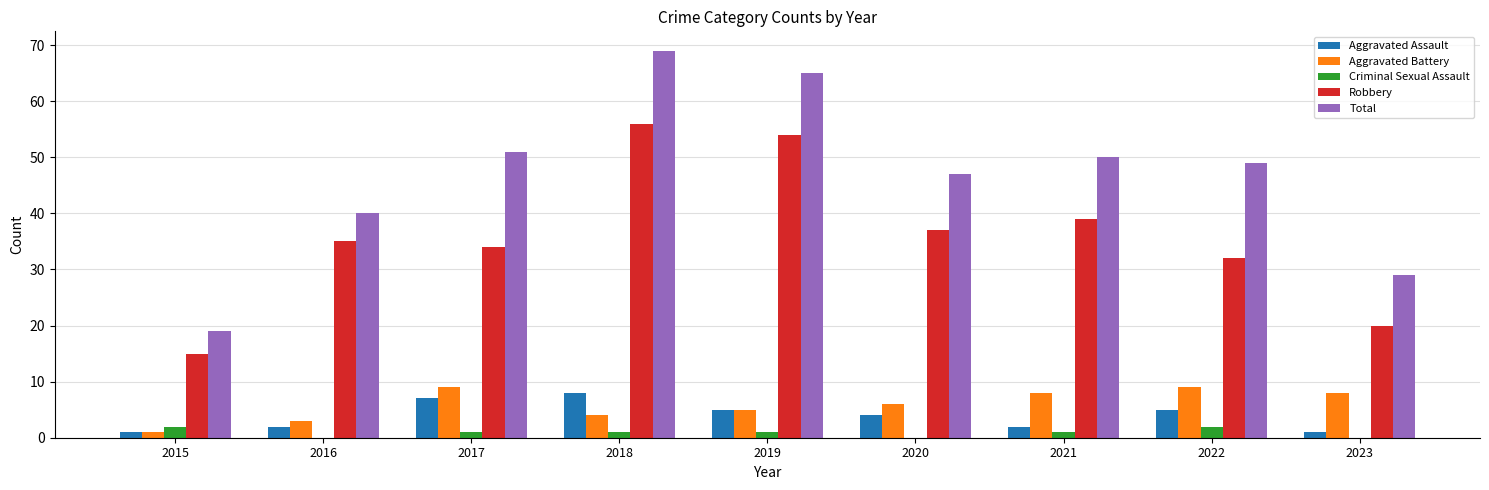

Is the value of Robbery at 2021 greater than the value of Aggravated Assault at 2015?

Yes